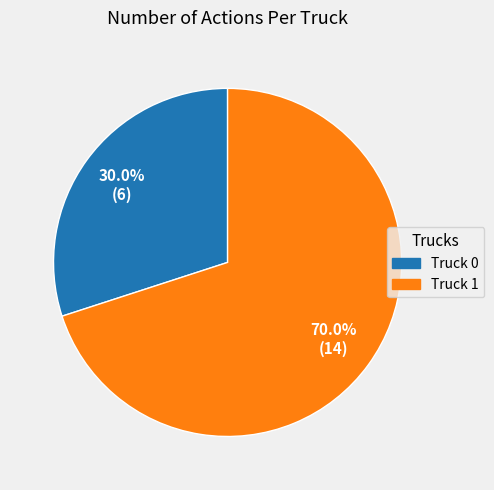

To the nearest percent, what percentage of the pie is Truck 1?

70%